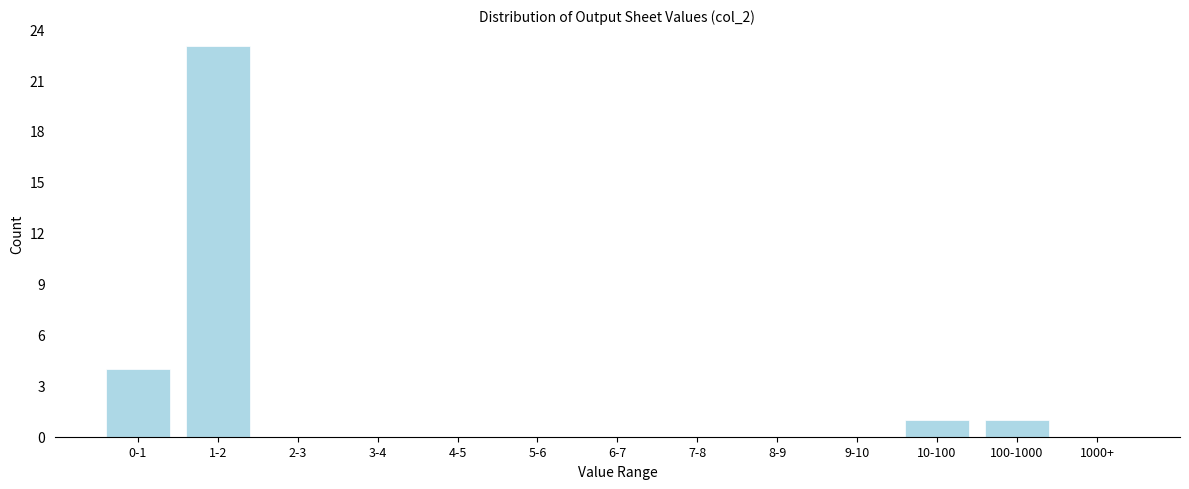

Reading left to right, list all the values displayed in this chart.

0-1=4	1-2=23	2-3=0	3-4=0	4-5=0	5-6=0	6-7=0	7-8=0	8-9=0	9-10=0	10-100=1	100-1000=1	1000+=0